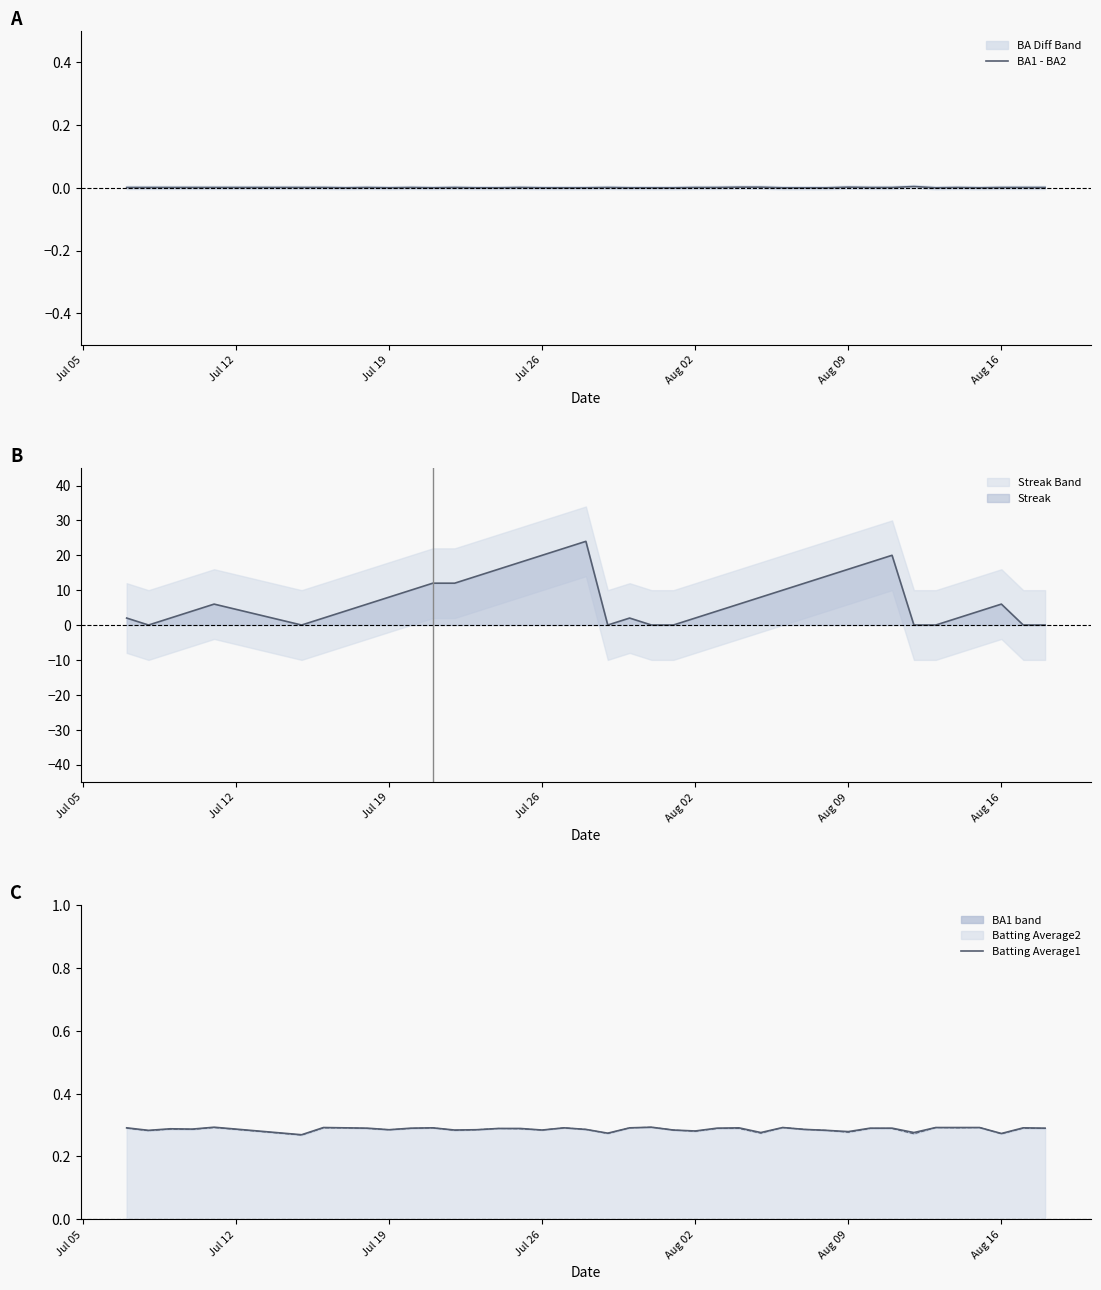

Is it true that Streak equals 11 at Jul 19?

False